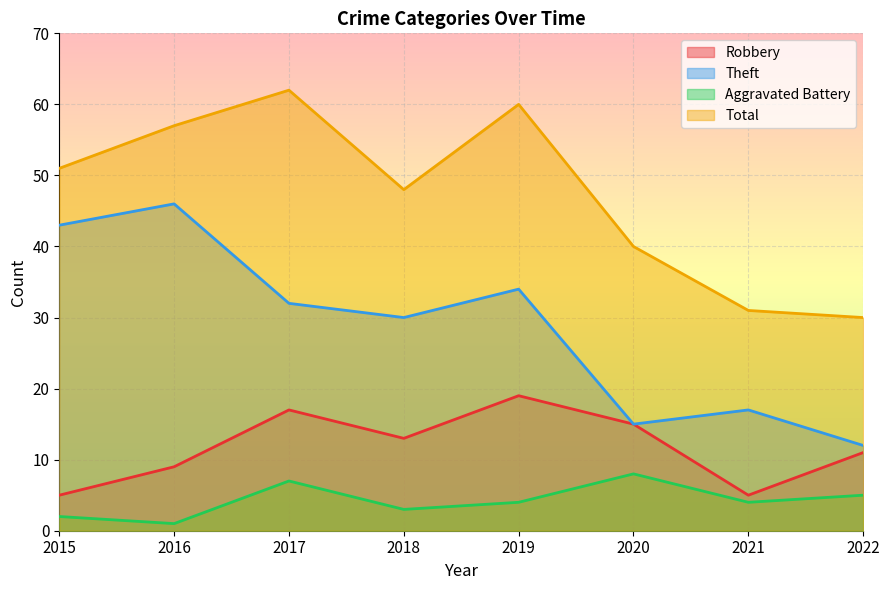

True or false: Robbery and Aggravated Battery cross at least once.

False